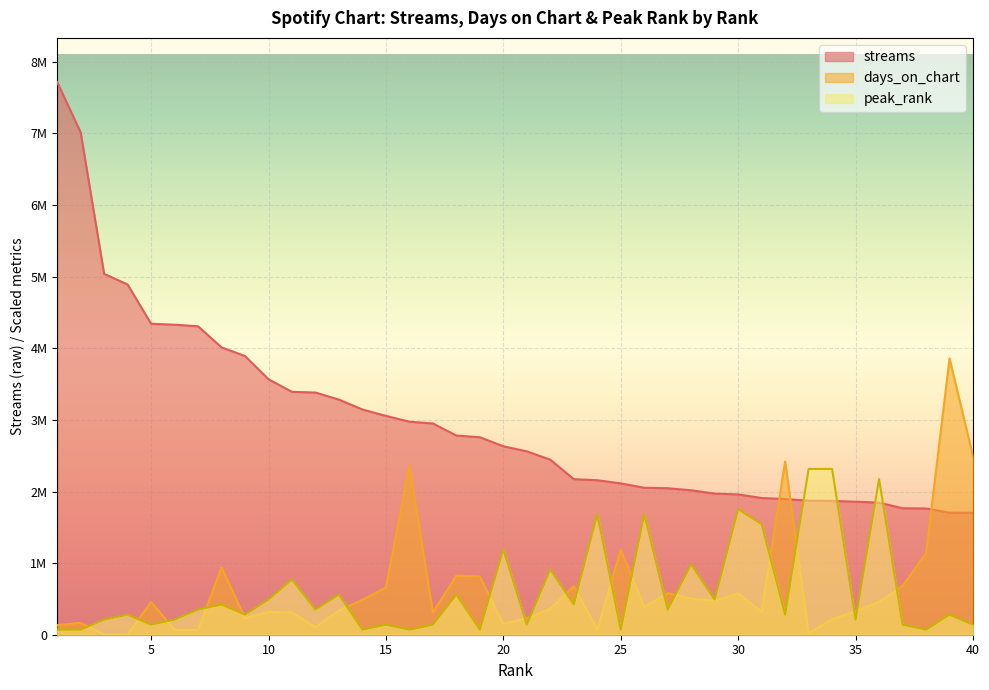

What are all the series names shown in the legend?

streams, days_on_chart, peak_rank